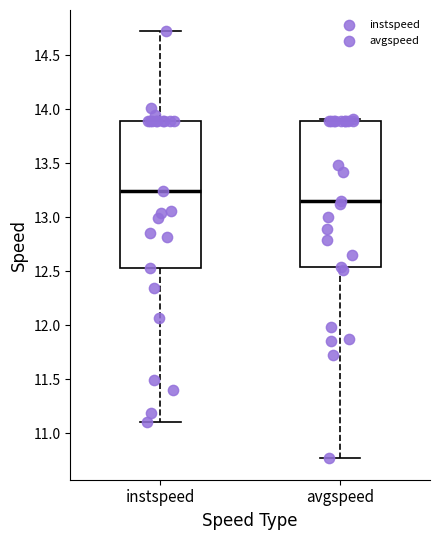

Which box has the lowest median line?

avgspeed